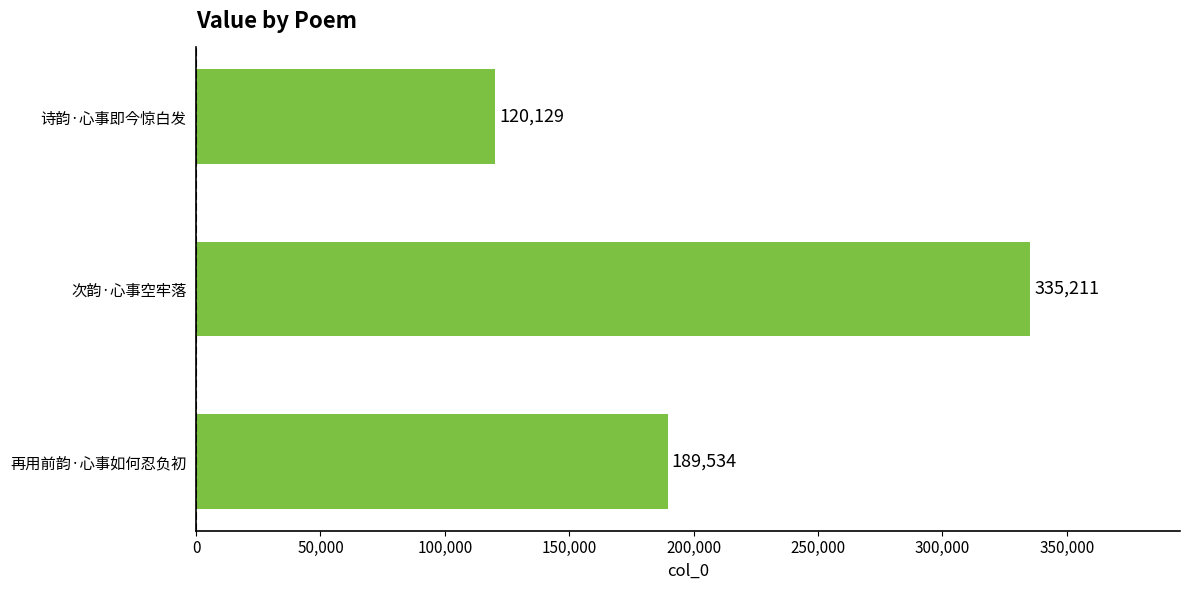

Which label corresponds to the largest value in the chart?

次韵·心事空牢落